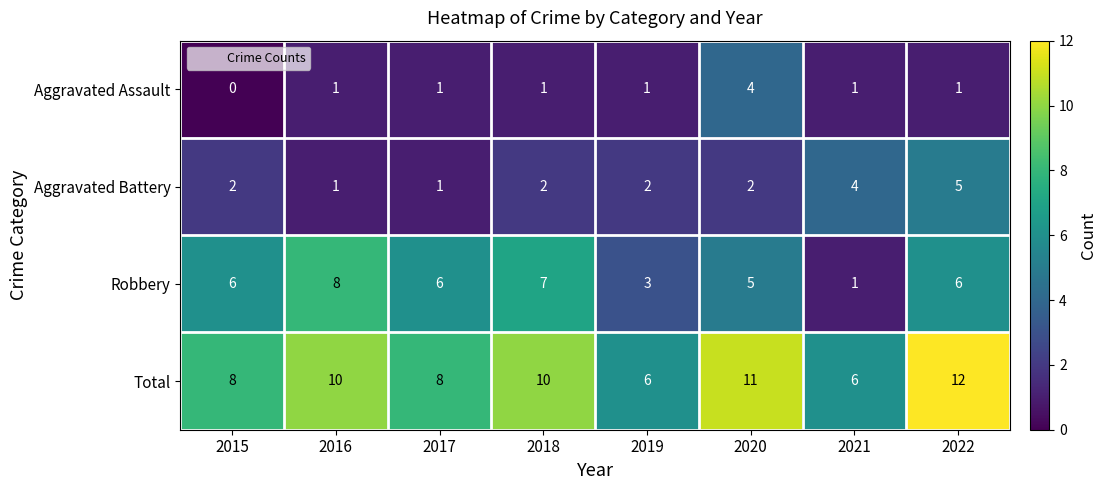

At which category does the chart reach its minimum across all series?

2015